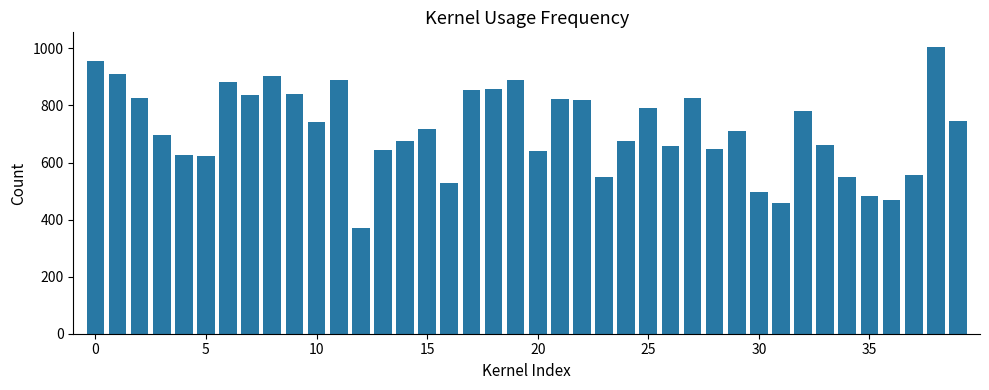

What is the smallest value displayed?

372